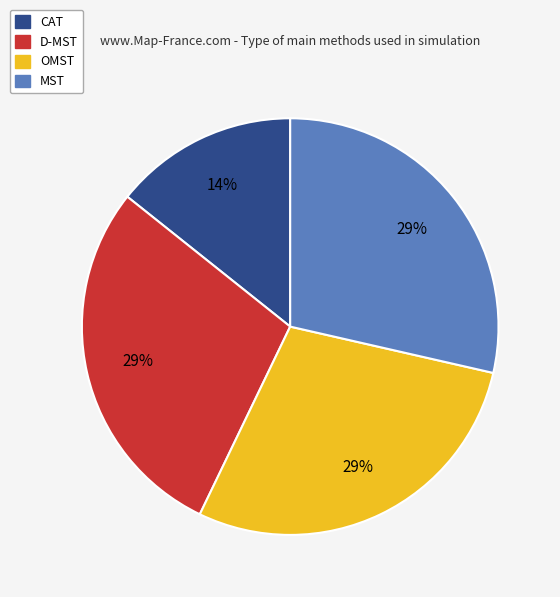

How many slices are in this pie chart?

4